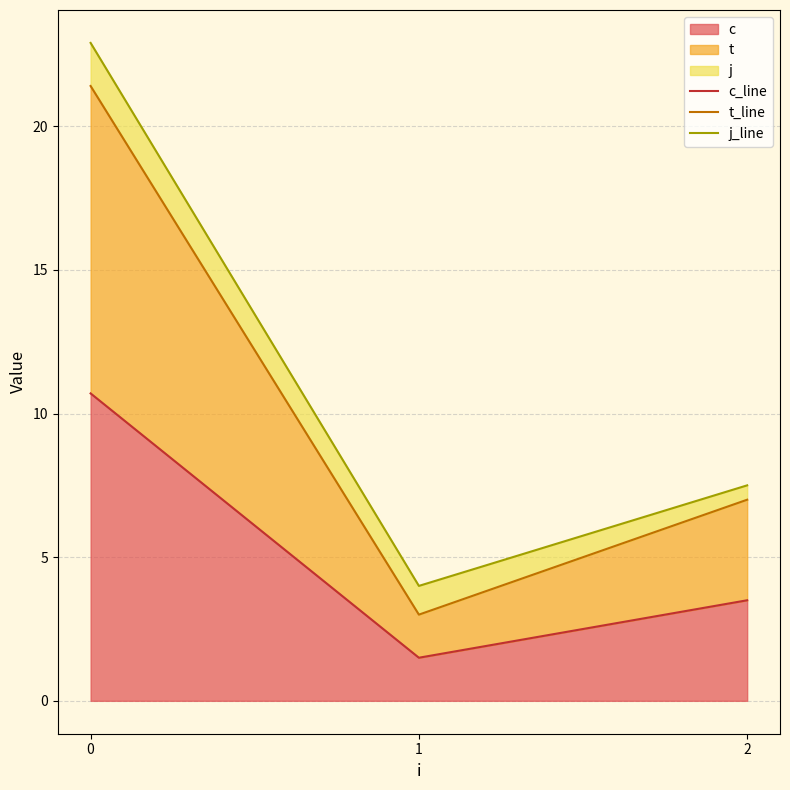

Does the chart have visible grid lines?

Yes